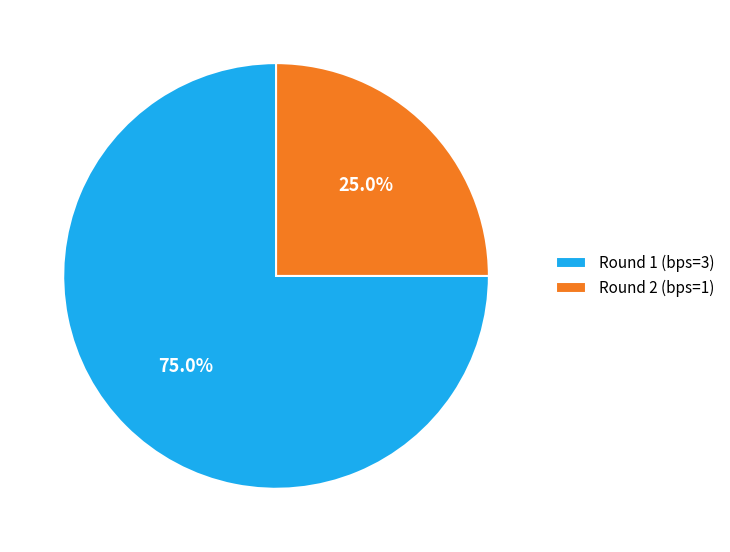

Does any single category account for the majority?

Yes